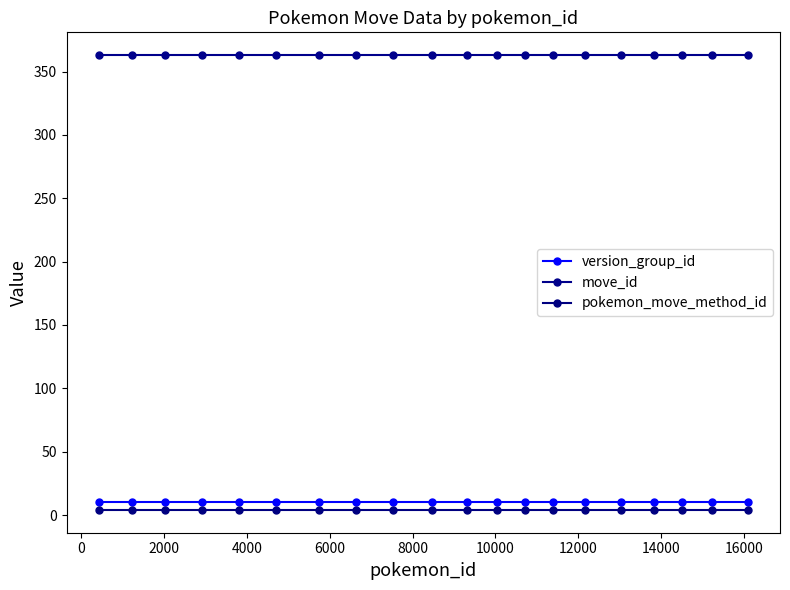

True or false: pokemon_move_method_id and version_group_id intersect in this chart.

False